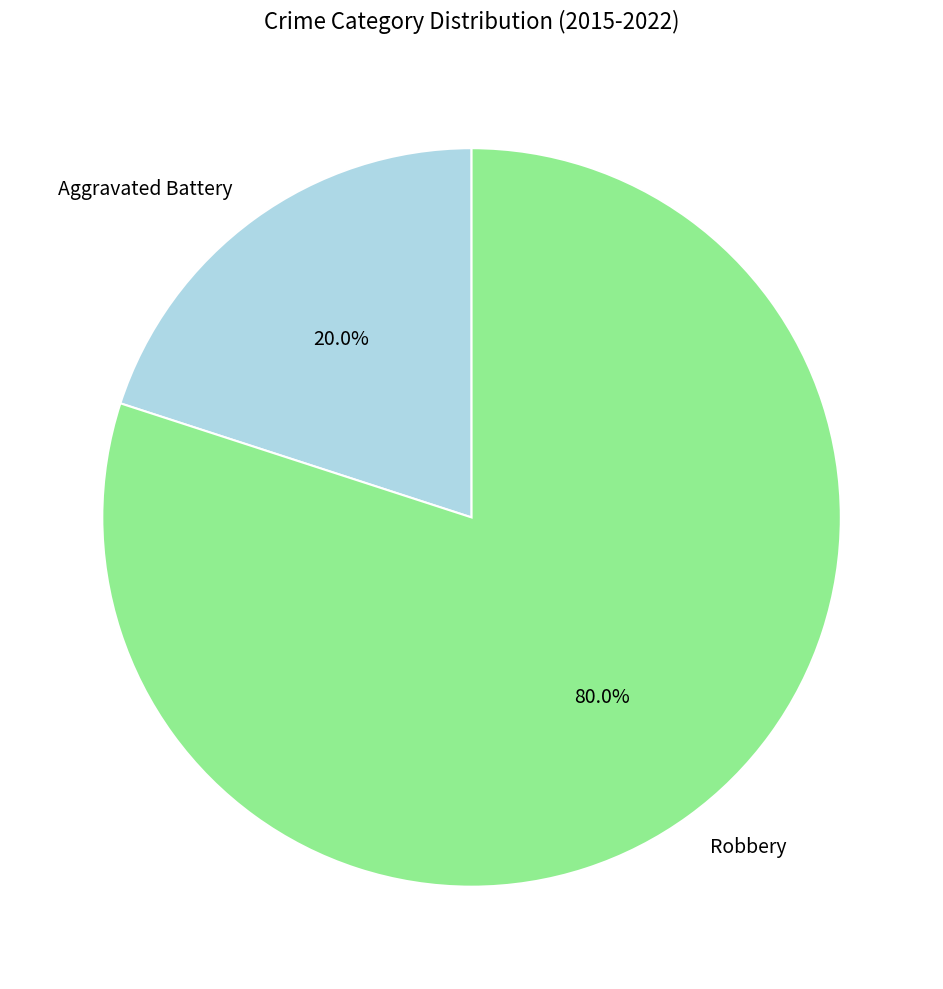

To the nearest percent, what is the combined percentage of Robbery and Aggravated Battery?

100%